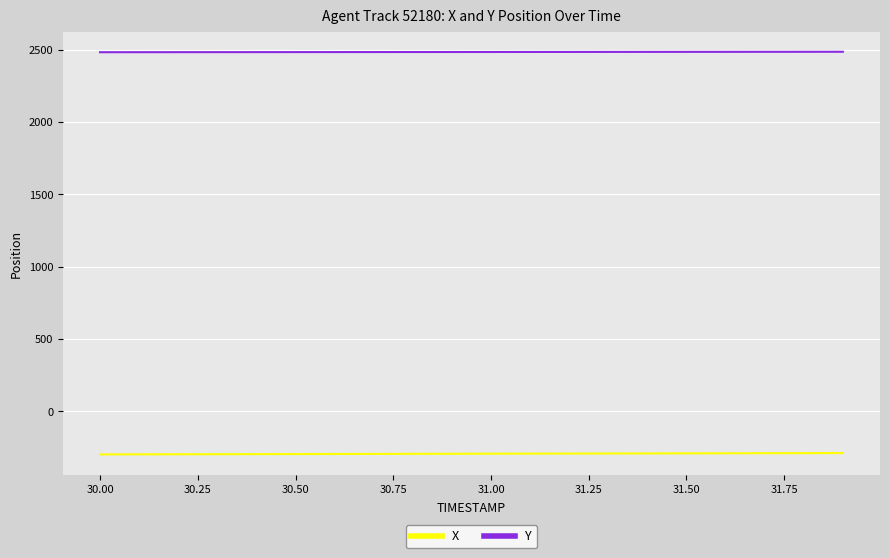

True or false: Y and X intersect in this chart.

False